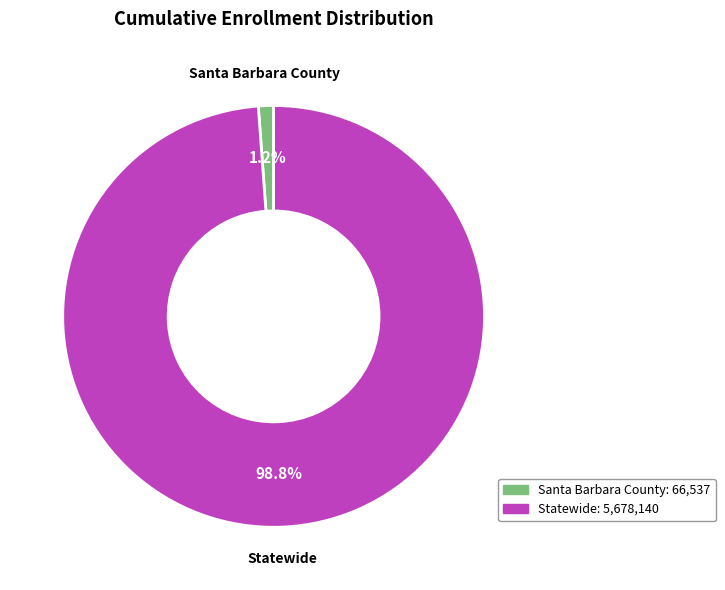

Does Santa Barbara County account for over 50% of the chart?

No